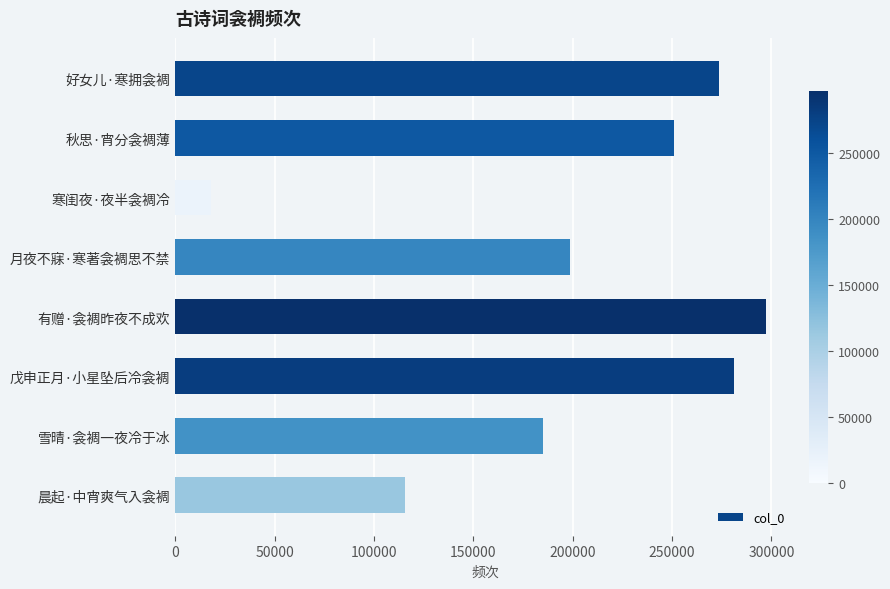

Which label corresponds to the largest value in the chart?

有赠·衾裯昨夜不成欢